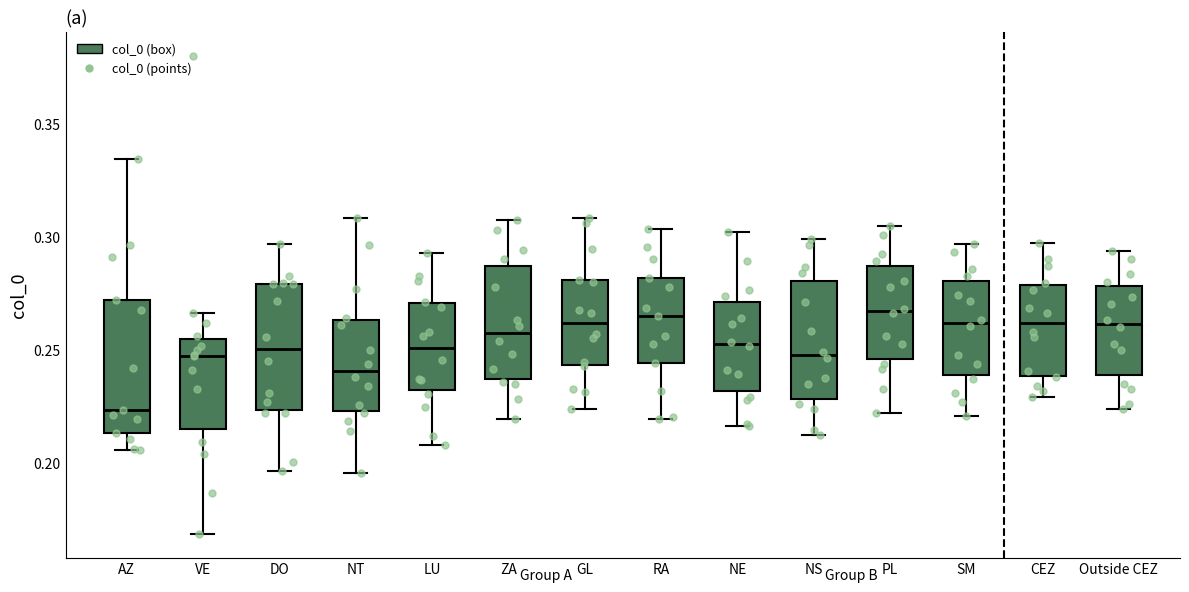

Where is the lower edge of the box for VE on the y-axis? The values are not printed on the chart, so give them approximately, as read against the axis.

0.215